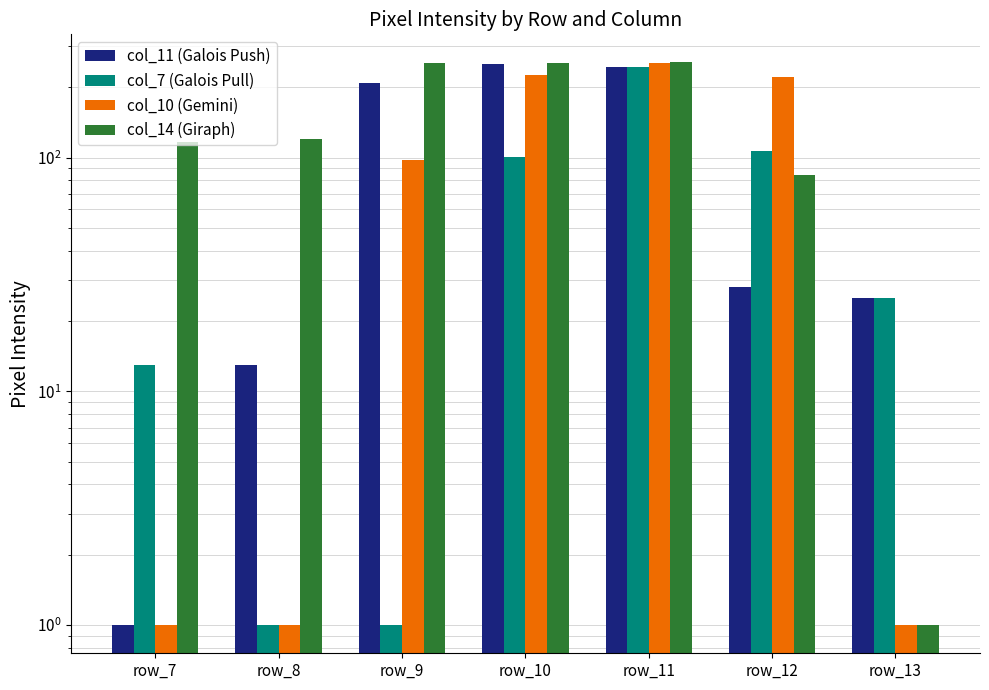

Reading right to left, transcribe all the data shown in this chart.

col_11 (Galois Push): 25	28	244	252	209	13	1
col_7 (Galois Pull): 25	107	244	101	1	1	13
col_10 (Gemini): 1	221	253	225	98	1	1
col_14 (Giraph): 1	84	255	253	253	120	117